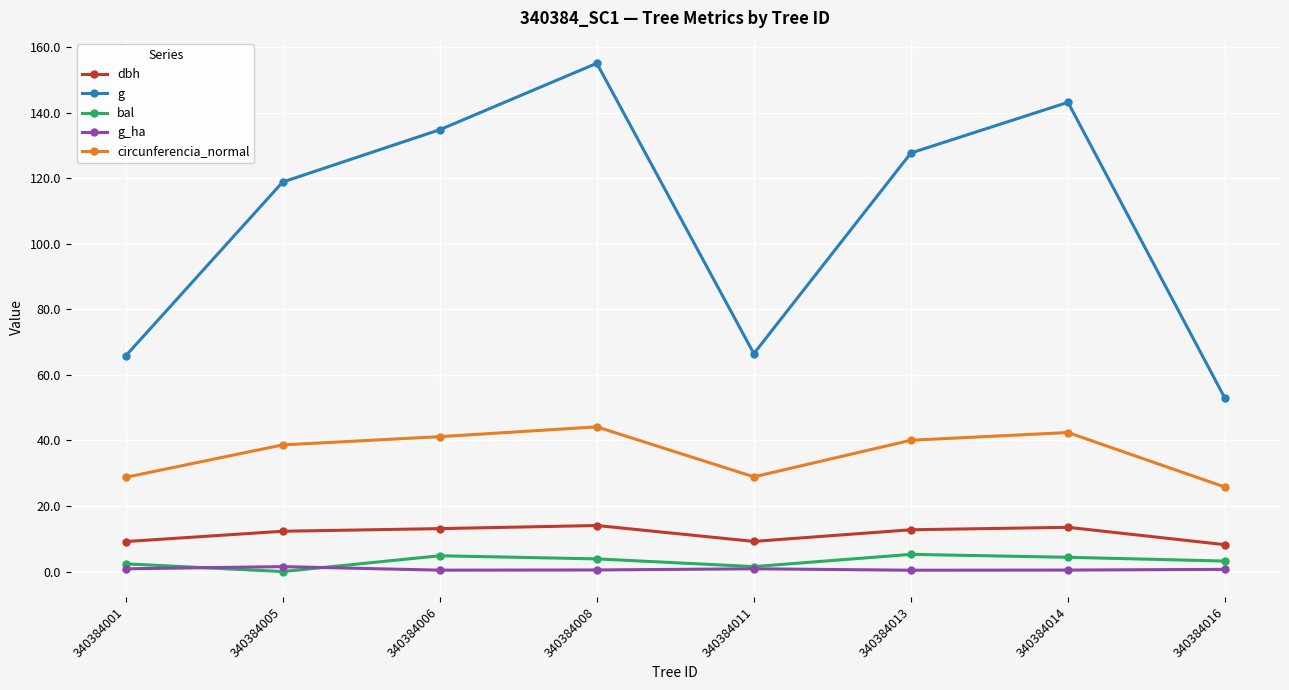

At how many categories does at least one series exceed 15?

8